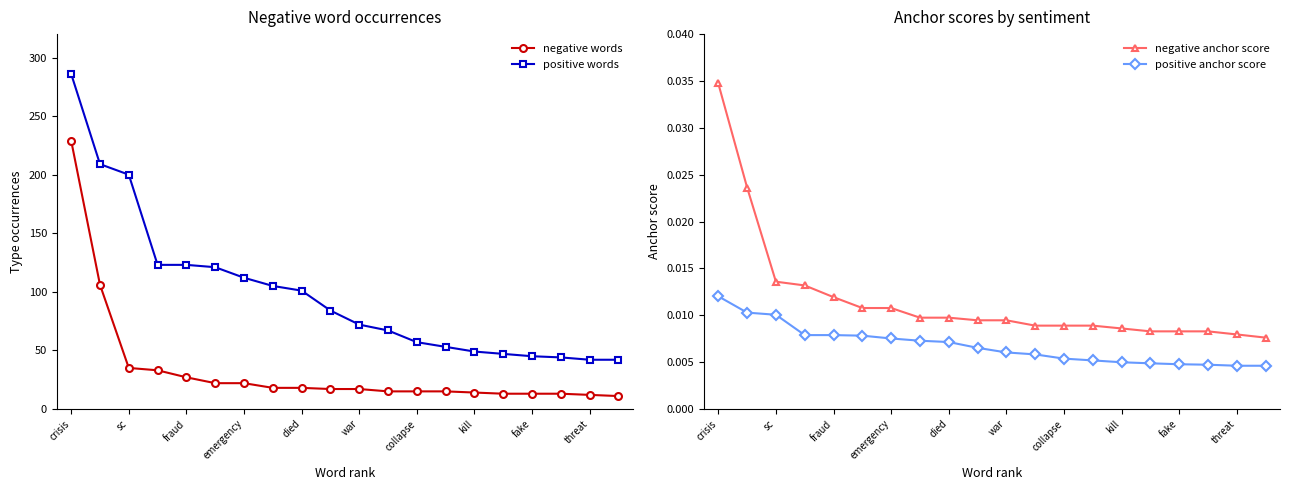

Which series has the largest range (max minus min)?

positive words